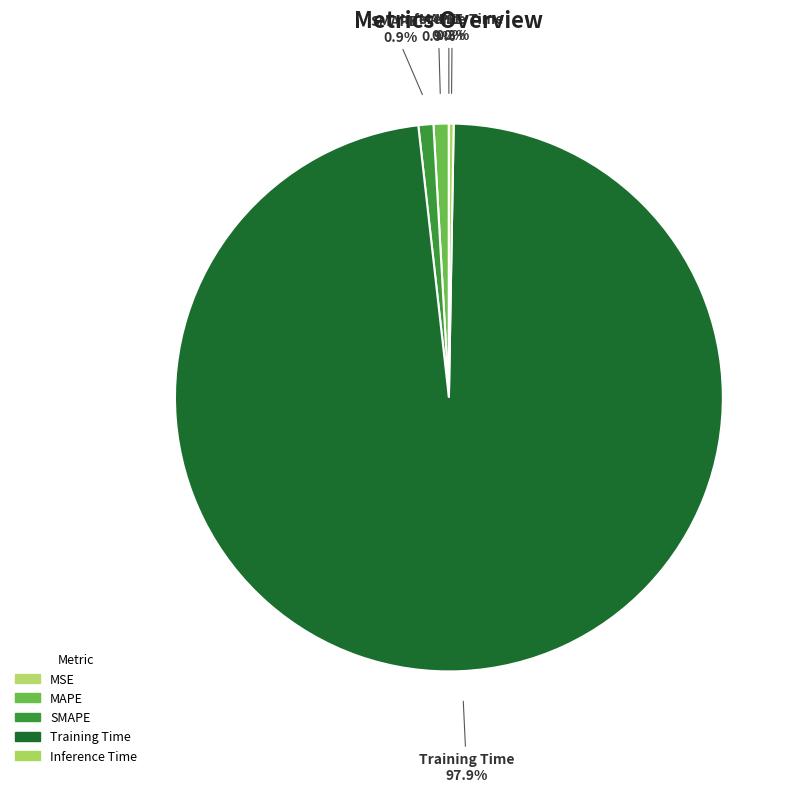

What percentage do Inference Time and Training Time together represent?

98.2%